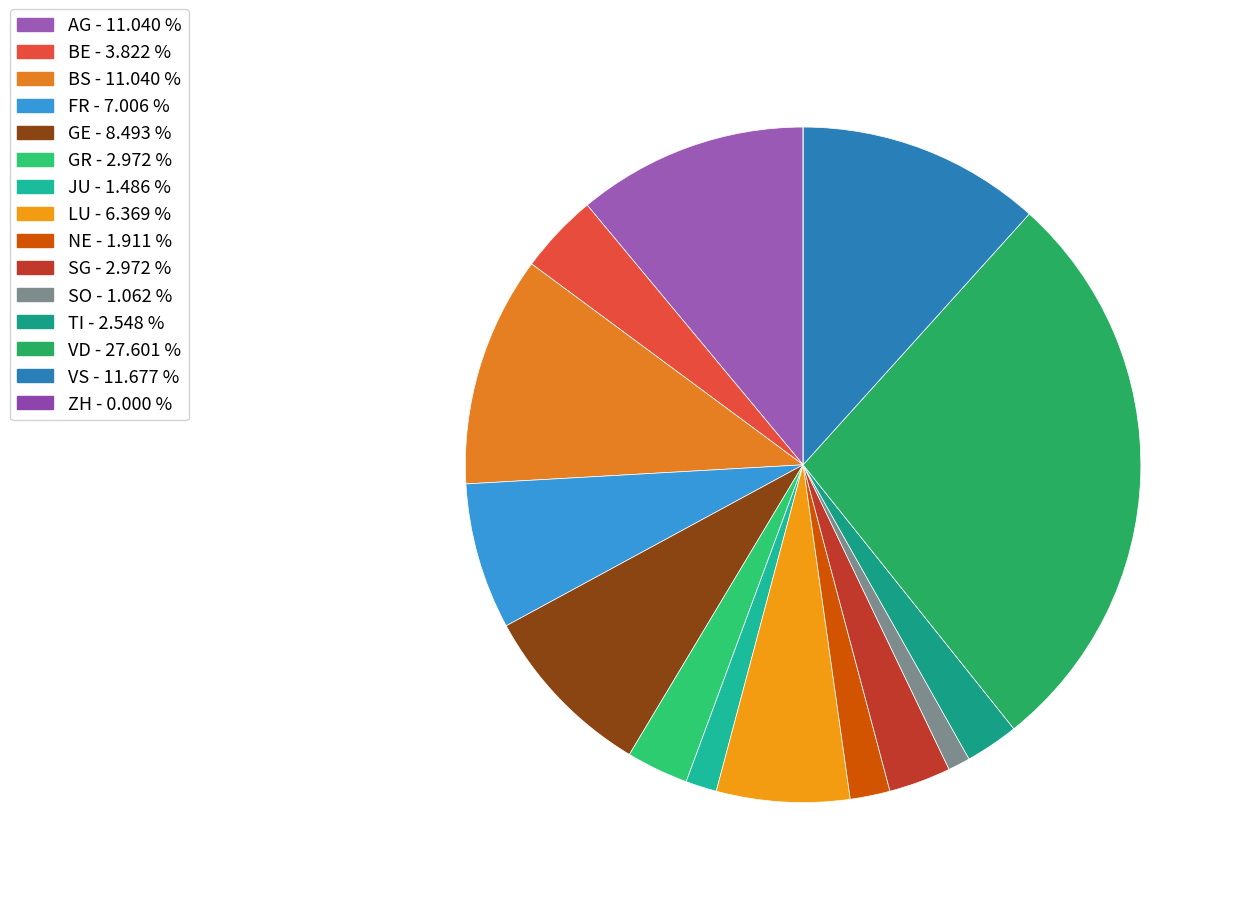

Rank the categories by value from lowest to highest.

ZH, SO, JU, NE, TI, GR, SG, BE, LU, FR, GE, AG, BS, VS, VD